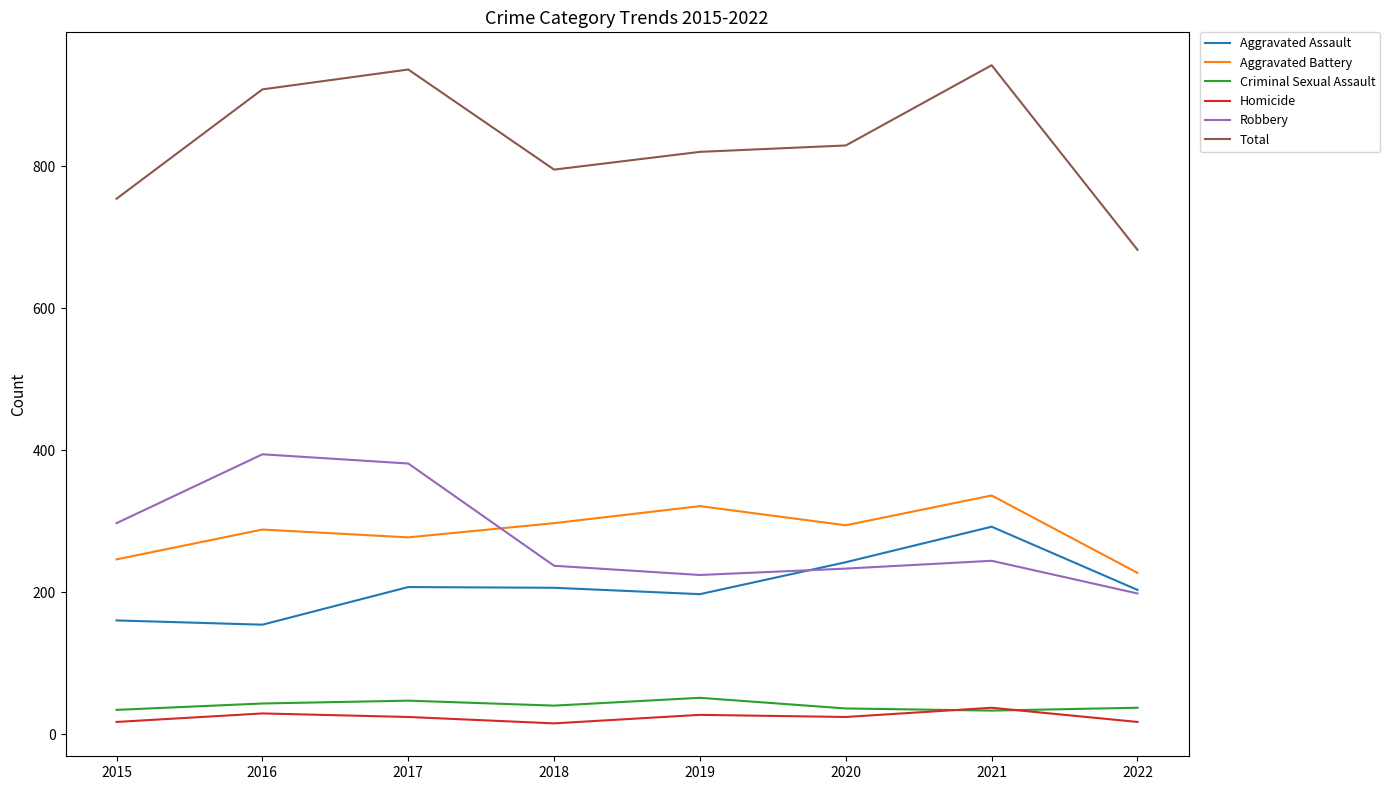

Where is the first local maximum for Total?

2017